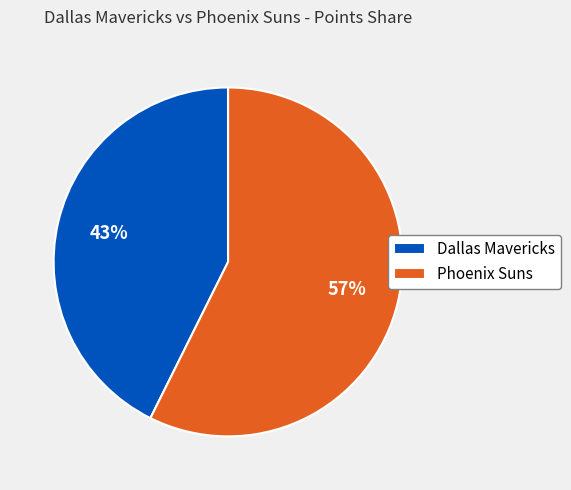

Which has a higher value, Phoenix Suns or Dallas Mavericks?

Phoenix Suns